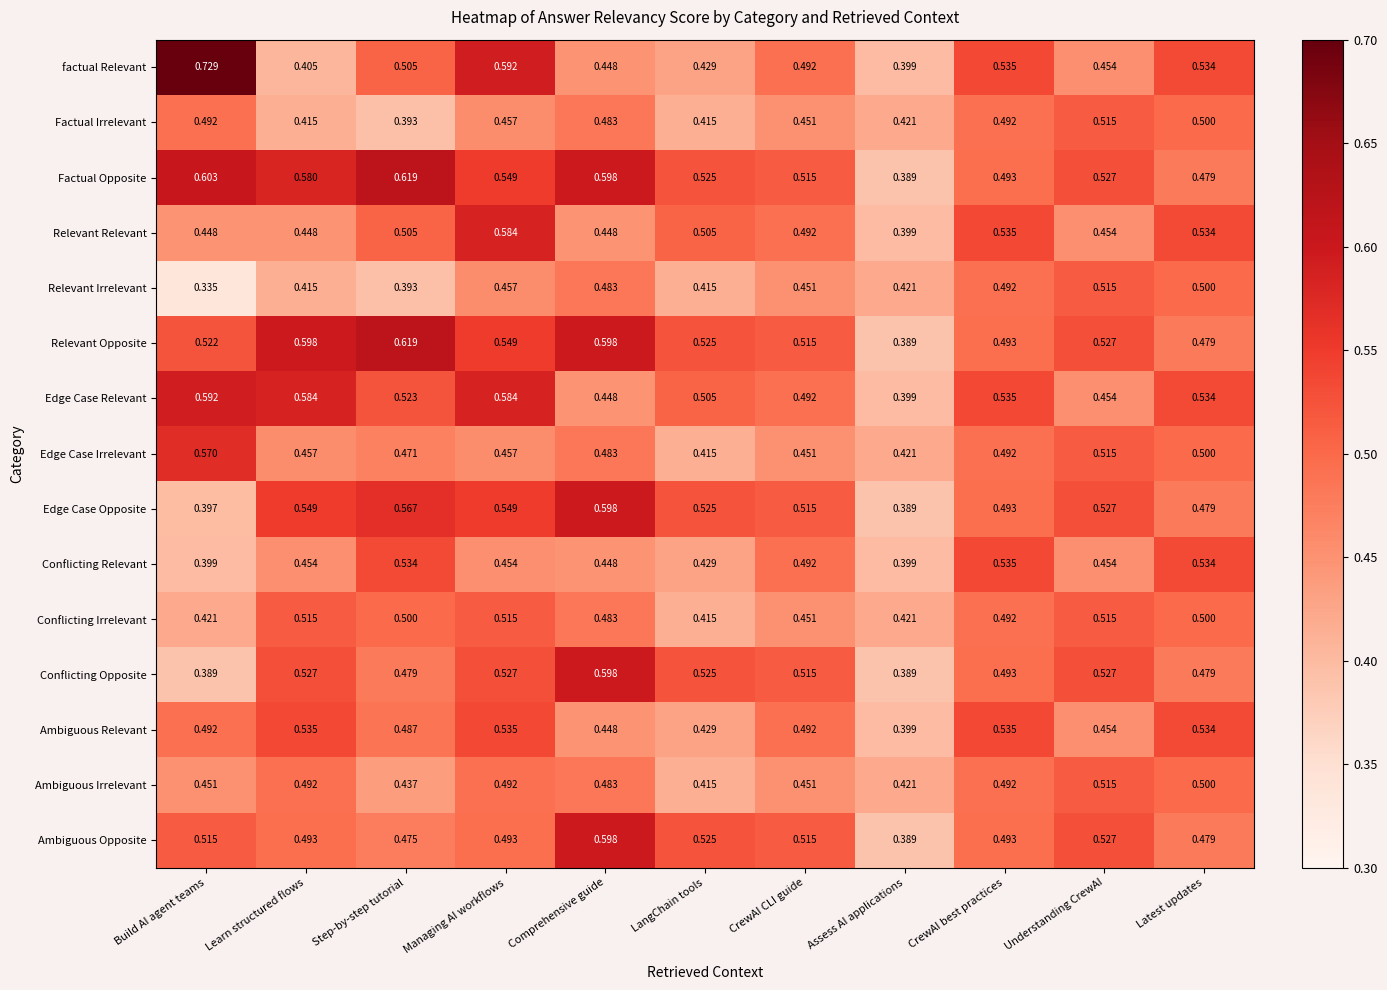

Which series has the largest total across all categories?

Factual Opposite